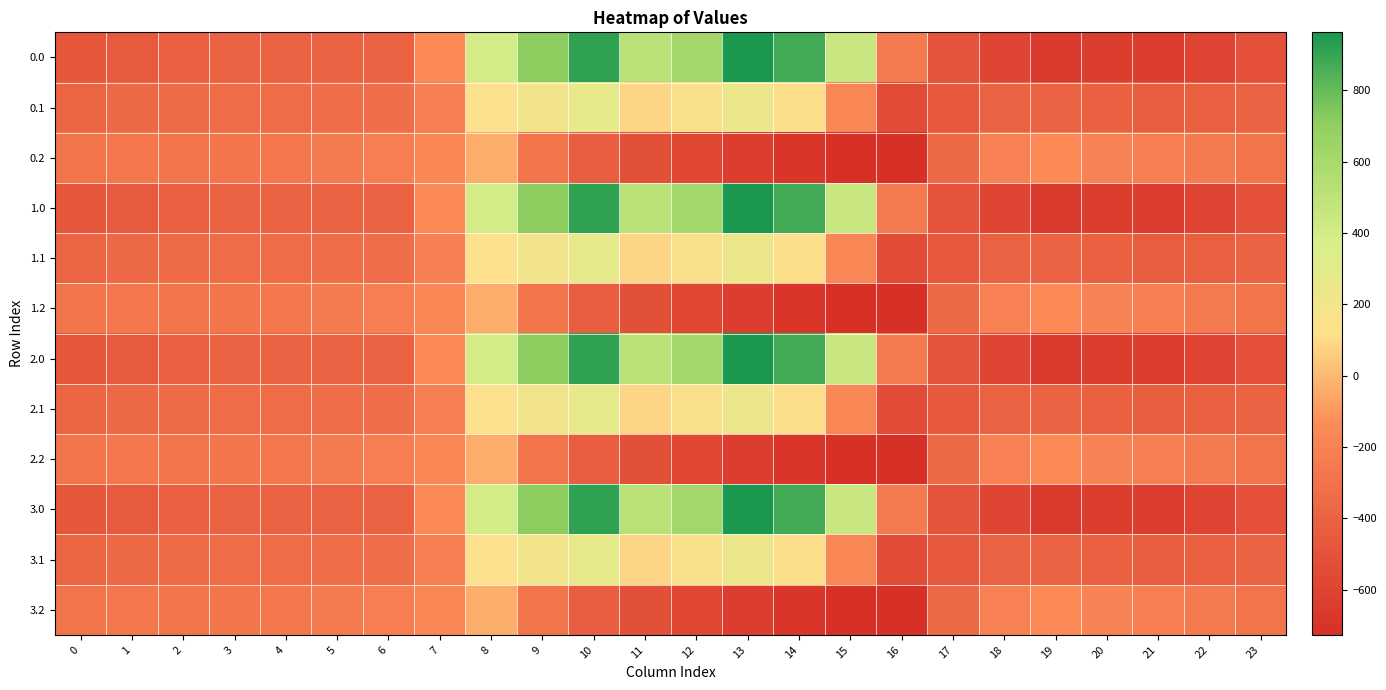

Reading left to right, extract all data points from this chart.

0.0: 0=-482.0	1=-449.5	2=-410.3	3=-404.4	4=-404.9	5=-403.8	6=-408.0	7=-150.1	8=395.3	9=716.9	10=916.2	11=516.0	12=619.4	13=962.7	14=870.3	15=443.0	16=-250.9	17=-494.8	18=-586.7	19=-649.2	20=-629.9	21=-638.4	22=-592.3	23=-511.3
0.1: 0=-384.6	1=-361.1	2=-347.9	3=-342.7	4=-339.6	5=-325.7	6=-332.2	7=-217.1	8=125.2	9=191.1	10=274.1	11=87.0	12=134.6	13=241.5	14=113.7	15=-173.1	16=-547.3	17=-466.6	18=-405.4	19=-400.2	20=-414.5	21=-432.4	22=-419.9	23=-399.4
0.2: 0=-287.1	1=-272.7	2=-285.5	3=-281.0	4=-274.4	5=-245.0	6=-228.8	7=-176.6	8=-35.3	9=-288.5	10=-423.5	11=-520.6	12=-571.2	13=-640.4	14=-687.4	15=-725.8	16=-726.6	17=-362.4	18=-210.0	19=-151.0	20=-199.2	21=-226.4	22=-247.4	23=-287.5
1.0: 0=-482.0	1=-449.5	2=-410.3	3=-404.4	4=-404.9	5=-403.8	6=-408.0	7=-150.1	8=395.3	9=716.9	10=916.2	11=516.0	12=619.4	13=962.7	14=870.3	15=443.0	16=-250.9	17=-494.8	18=-586.7	19=-649.2	20=-629.9	21=-638.4	22=-592.3	23=-511.3
1.1: 0=-384.6	1=-361.1	2=-347.9	3=-342.7	4=-339.6	5=-325.7	6=-332.2	7=-217.1	8=125.2	9=191.1	10=274.1	11=87.0	12=134.6	13=241.5	14=113.7	15=-173.1	16=-547.3	17=-466.6	18=-405.4	19=-400.2	20=-414.5	21=-432.4	22=-419.9	23=-399.4
1.2: 0=-287.1	1=-272.7	2=-285.5	3=-281.0	4=-274.4	5=-245.0	6=-228.8	7=-176.6	8=-35.3	9=-288.5	10=-423.5	11=-520.6	12=-571.2	13=-640.4	14=-687.4	15=-725.8	16=-726.6	17=-362.4	18=-210.0	19=-151.0	20=-199.2	21=-226.4	22=-247.4	23=-287.5
2.0: 0=-482.0	1=-449.5	2=-410.3	3=-404.4	4=-404.9	5=-403.8	6=-408.0	7=-150.1	8=395.3	9=716.9	10=916.2	11=516.0	12=619.4	13=962.7	14=870.3	15=443.0	16=-250.9	17=-494.8	18=-586.7	19=-649.2	20=-629.9	21=-638.4	22=-592.3	23=-511.3
2.1: 0=-384.6	1=-361.1	2=-347.9	3=-342.7	4=-339.6	5=-325.7	6=-332.2	7=-217.1	8=125.2	9=191.1	10=274.1	11=87.0	12=134.6	13=241.5	14=113.7	15=-173.1	16=-547.3	17=-466.6	18=-405.4	19=-400.2	20=-414.5	21=-432.4	22=-419.9	23=-399.4
2.2: 0=-287.1	1=-272.7	2=-285.5	3=-281.0	4=-274.4	5=-245.0	6=-228.8	7=-176.6	8=-35.3	9=-288.5	10=-423.5	11=-520.6	12=-571.2	13=-640.4	14=-687.4	15=-725.8	16=-726.6	17=-362.4	18=-210.0	19=-151.0	20=-199.2	21=-226.4	22=-247.4	23=-287.5
3.0: 0=-482.0	1=-449.5	2=-410.3	3=-404.4	4=-404.9	5=-403.8	6=-408.0	7=-150.1	8=395.3	9=716.9	10=916.2	11=516.0	12=619.4	13=962.7	14=870.3	15=443.0	16=-250.9	17=-494.8	18=-586.7	19=-649.2	20=-629.9	21=-638.4	22=-592.3	23=-511.3
3.1: 0=-384.6	1=-361.1	2=-347.9	3=-342.7	4=-339.6	5=-325.7	6=-332.2	7=-217.1	8=125.2	9=191.1	10=274.1	11=87.0	12=134.6	13=241.5	14=113.7	15=-173.1	16=-547.3	17=-466.6	18=-405.4	19=-400.2	20=-414.5	21=-432.4	22=-419.9	23=-399.4
3.2: 0=-287.1	1=-272.7	2=-285.5	3=-281.0	4=-274.4	5=-245.0	6=-228.8	7=-176.6	8=-35.3	9=-288.5	10=-423.5	11=-520.6	12=-571.2	13=-640.4	14=-687.4	15=-725.8	16=-726.6	17=-362.4	18=-210.0	19=-151.0	20=-199.2	21=-226.4	22=-247.4	23=-287.5